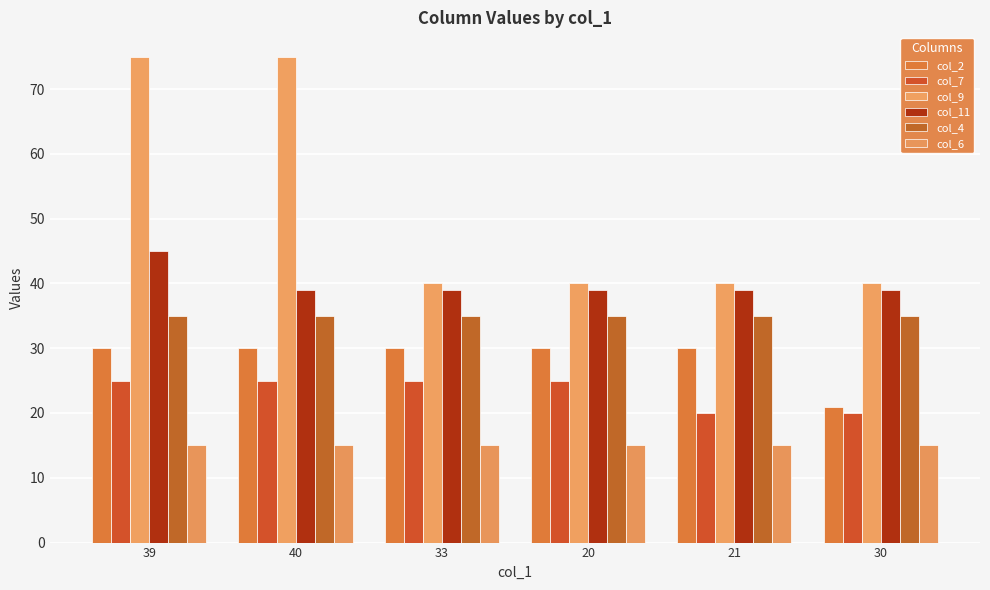

Reading left to right, extract all data points from this chart.

col_2: 30	30	30	30	30	21
col_7: 25	25	25	25	20	20
col_9: 75	75	40	40	40	40
col_11: 45	39	39	39	39	39
col_4: 35	35	35	35	35	35
col_6: 15	15	15	15	15	15